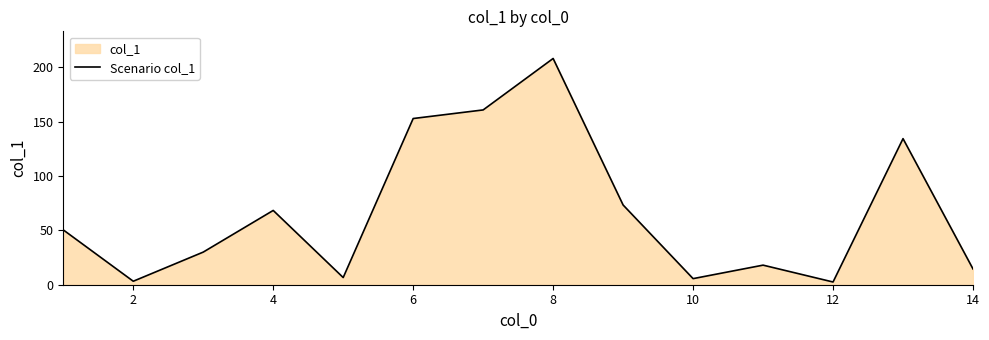

What is the maximum value shown in the chart?

208.0